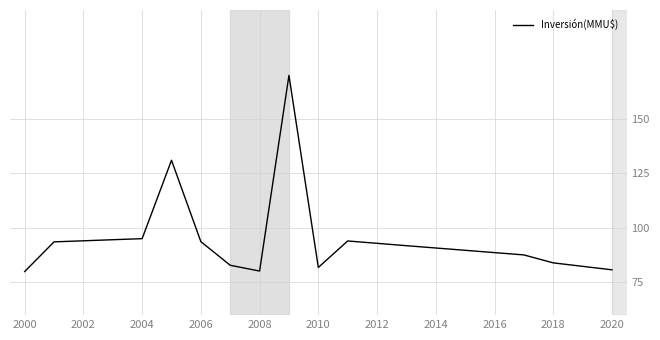

What is the smallest value displayed?

80.0